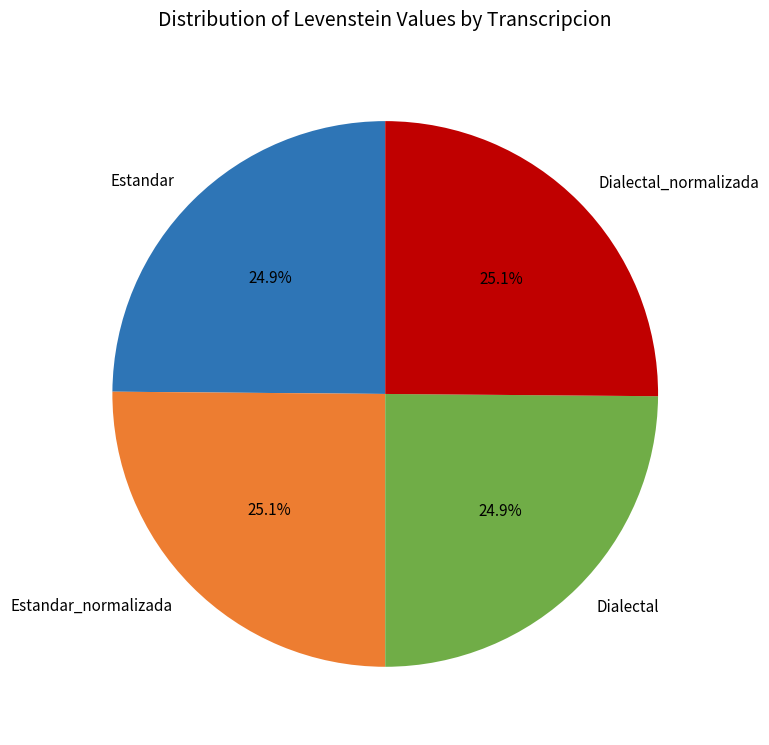

What percentage is NOT represented by Dialectal?

75.1%